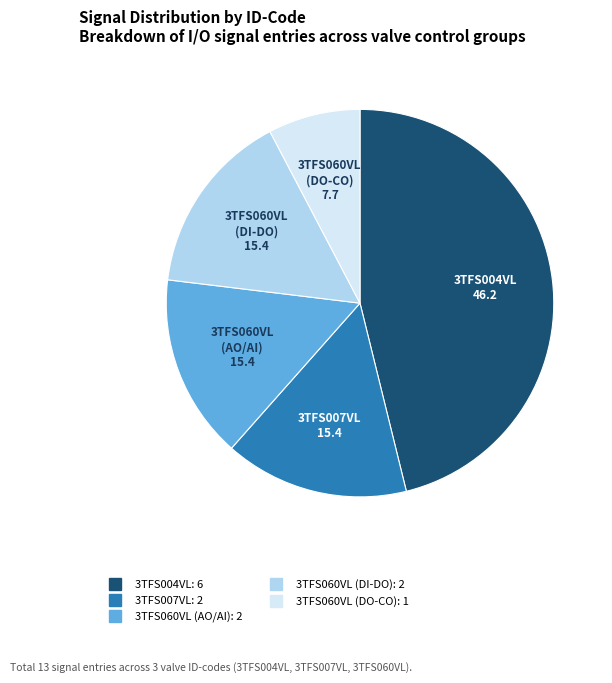

Is there a majority slice in this chart?

No